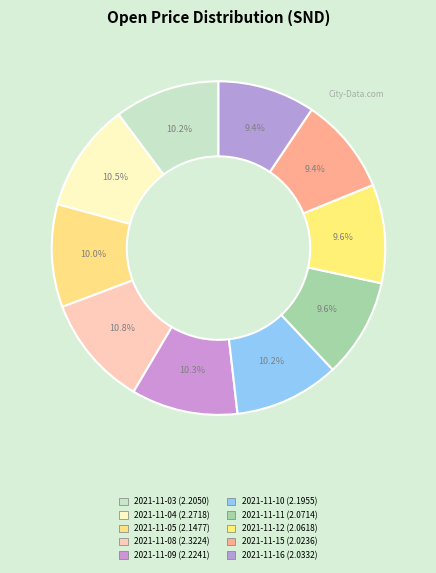

How many segments does this pie chart have?

10